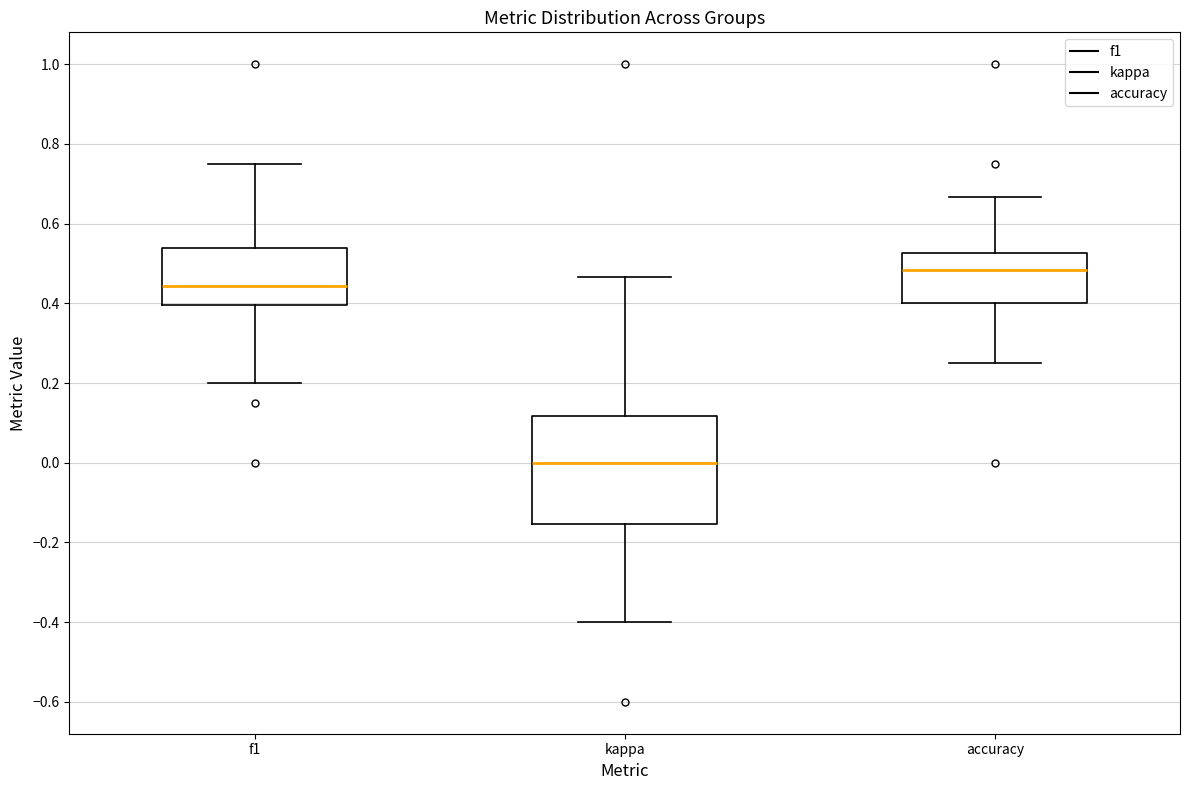

Comparing the boxes themselves (not the whiskers), which one is the tallest?

kappa